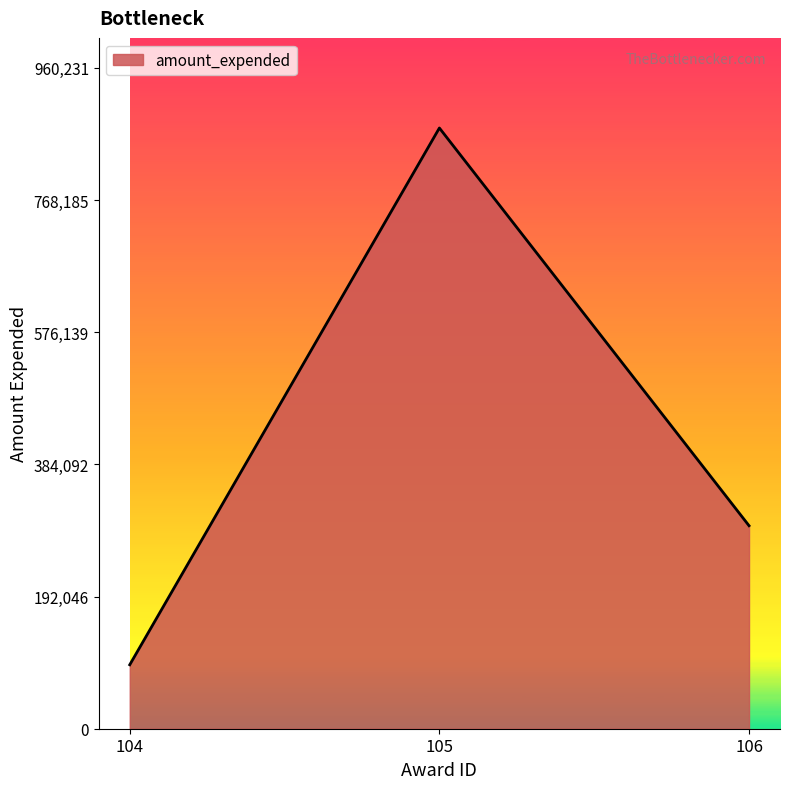

Which category has the highest value across all series?

105